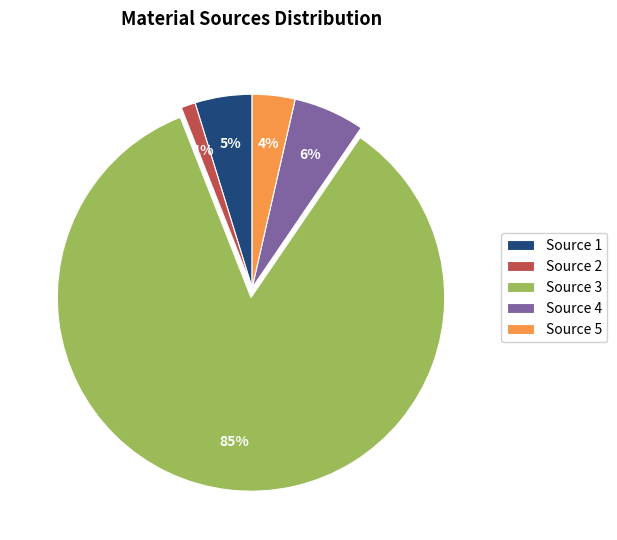

Count the number of slices in the pie.

5